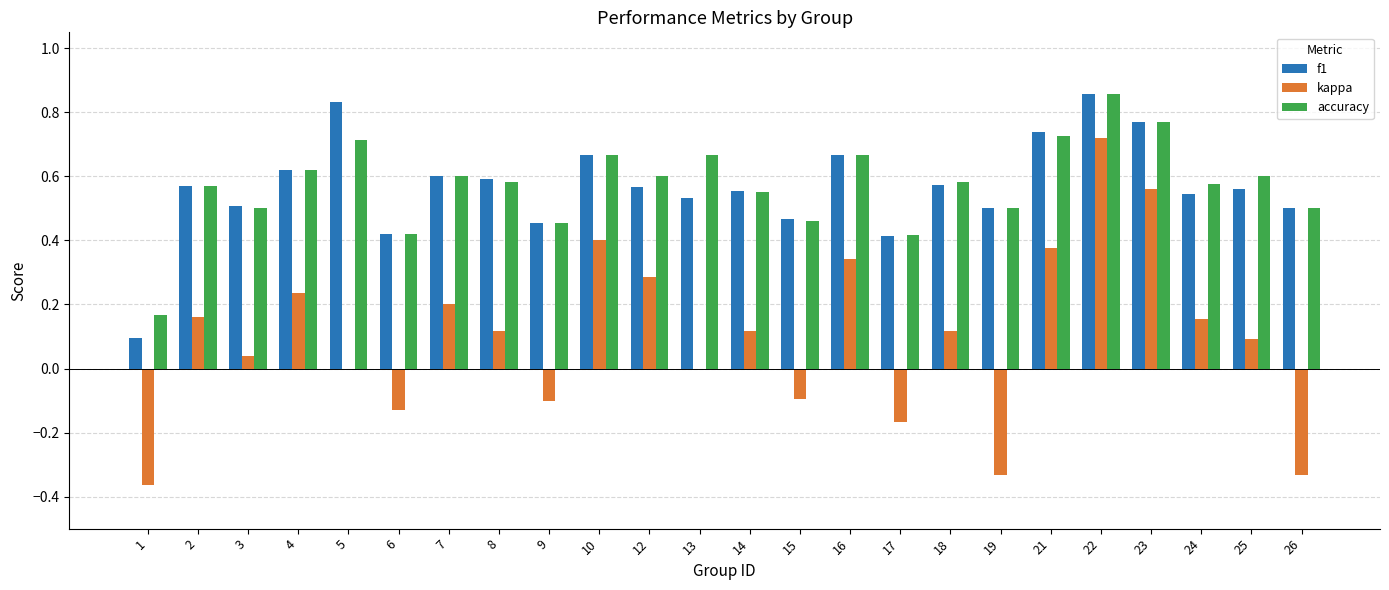

What is the sum of the accuracy values at 6 and 24?

1.0